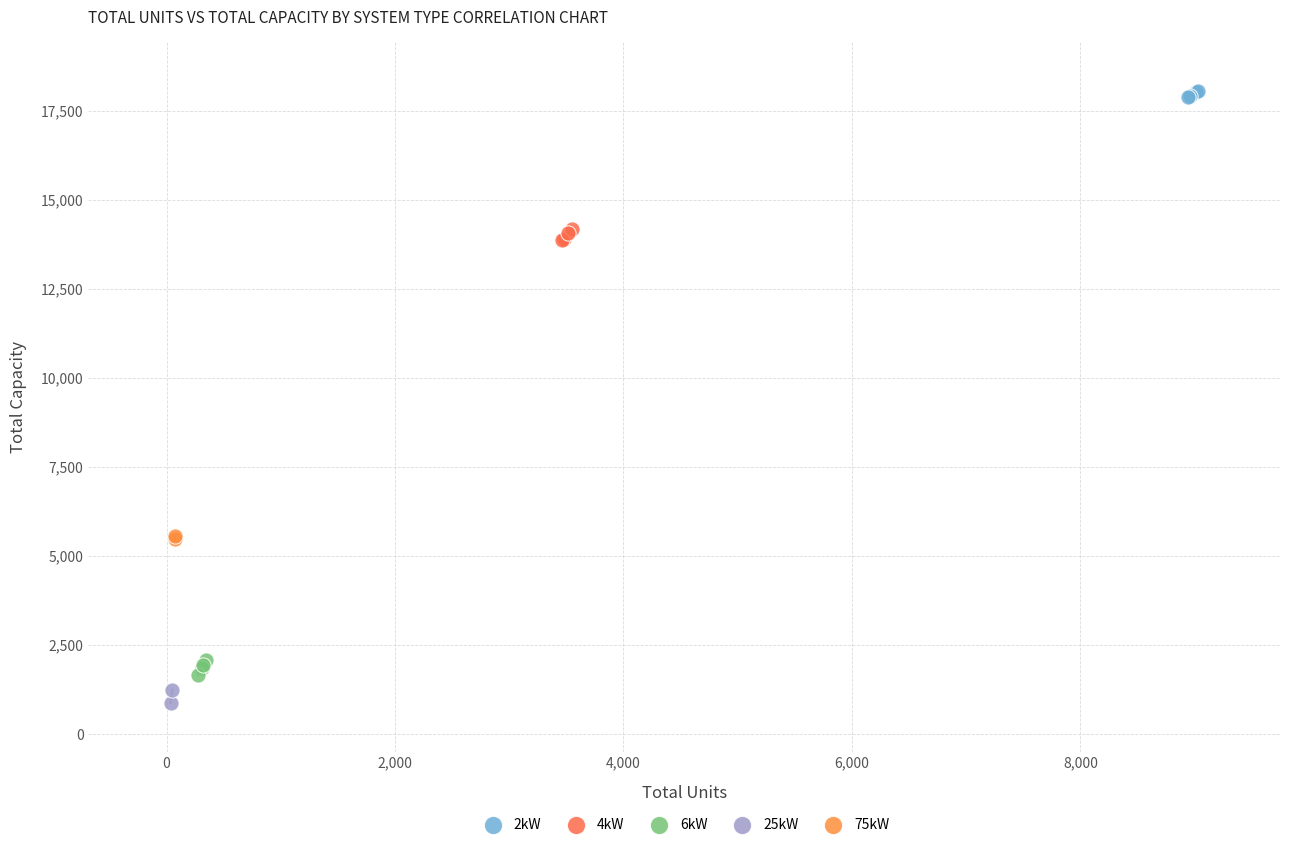

What are all the series names shown in the legend?

2kW, 4kW, 6kW, 25kW, 75kW